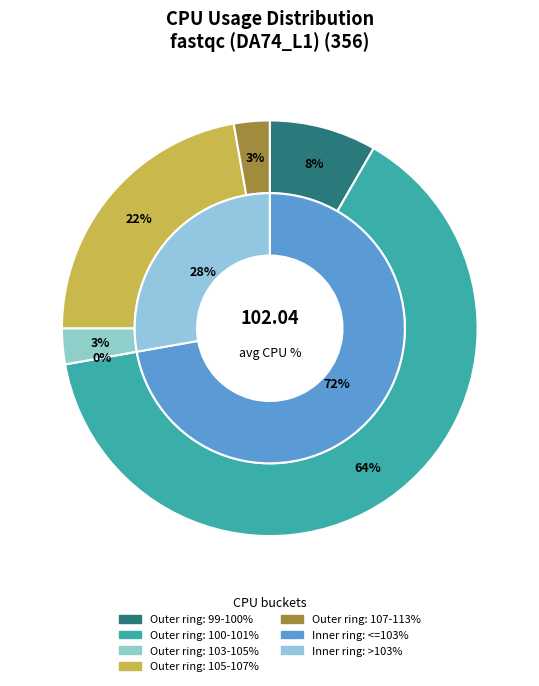

Does 21 represent more than half of the total?

No